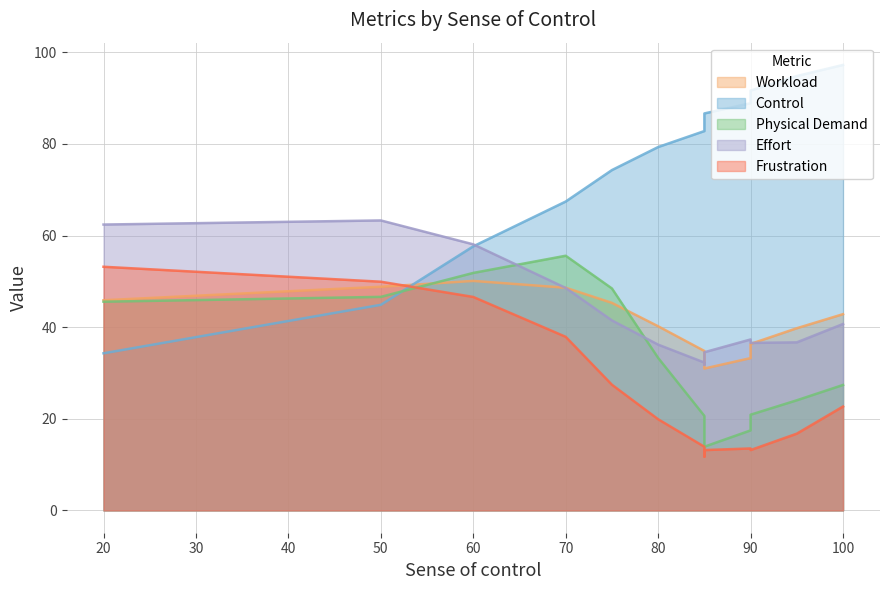

What are all the series names shown in the legend?

Workload, Control, Physical Demand, Effort, Frustration